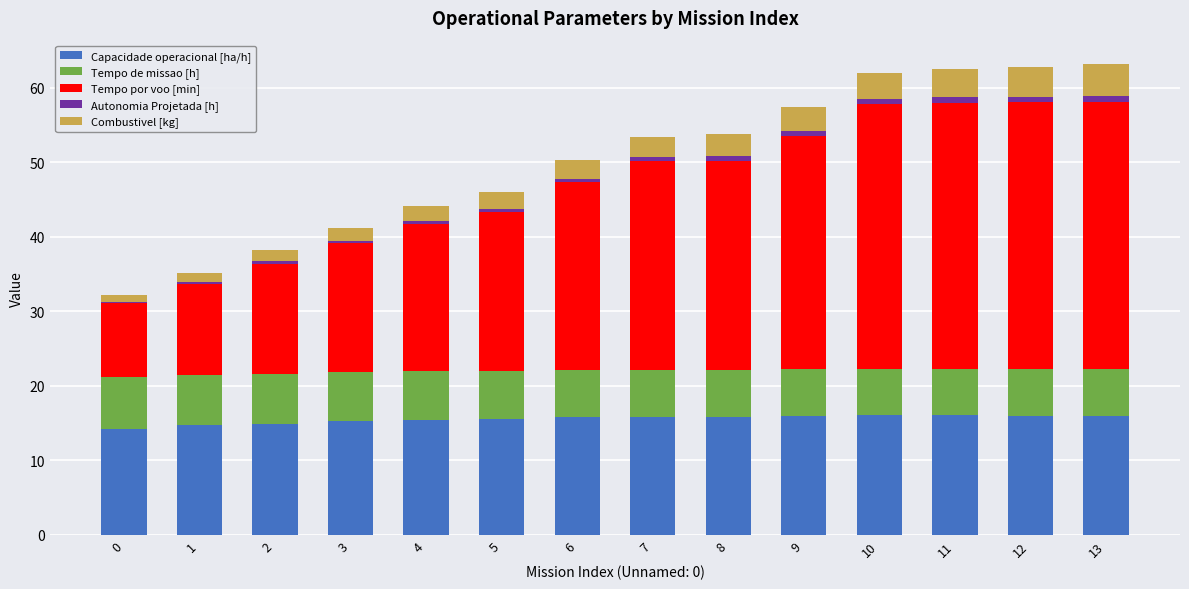

What is the minimum value for Capacidade operacional [ha/h]?

14.2